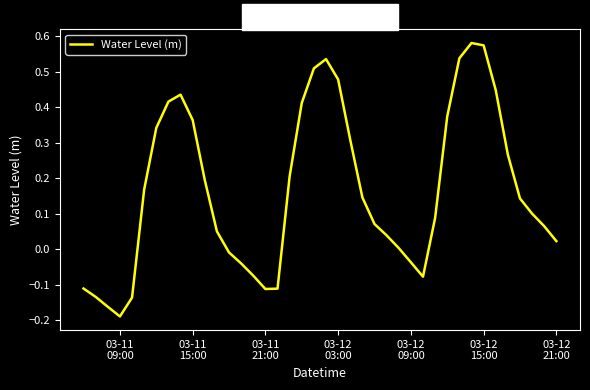

What is the difference between the maximum and minimum values?

0.8